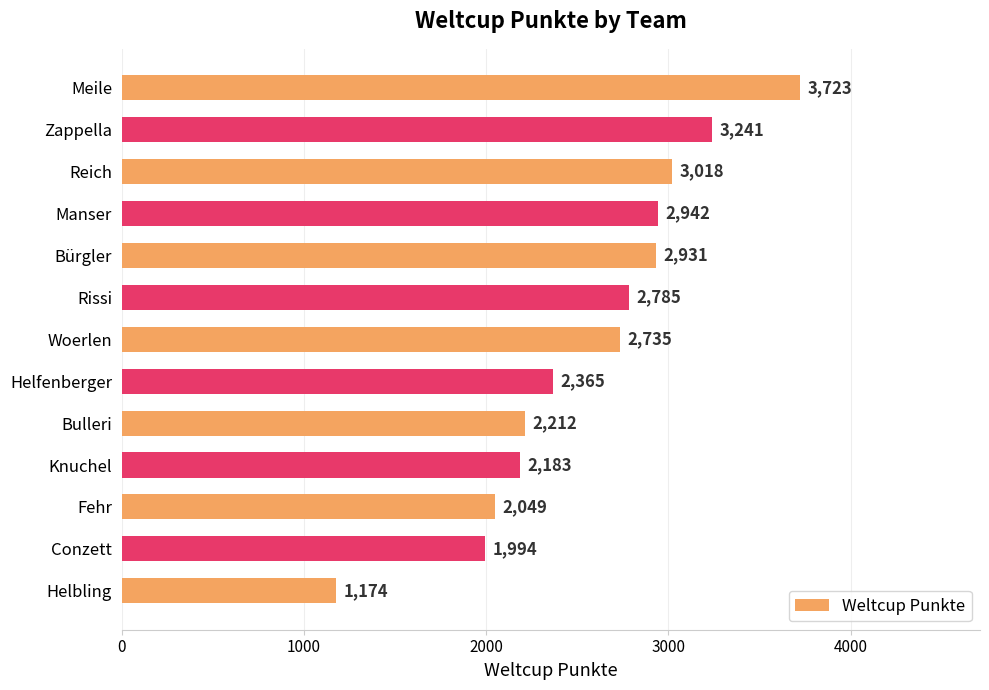

What is the label of the 5th bar from the bottom?

Bulleri